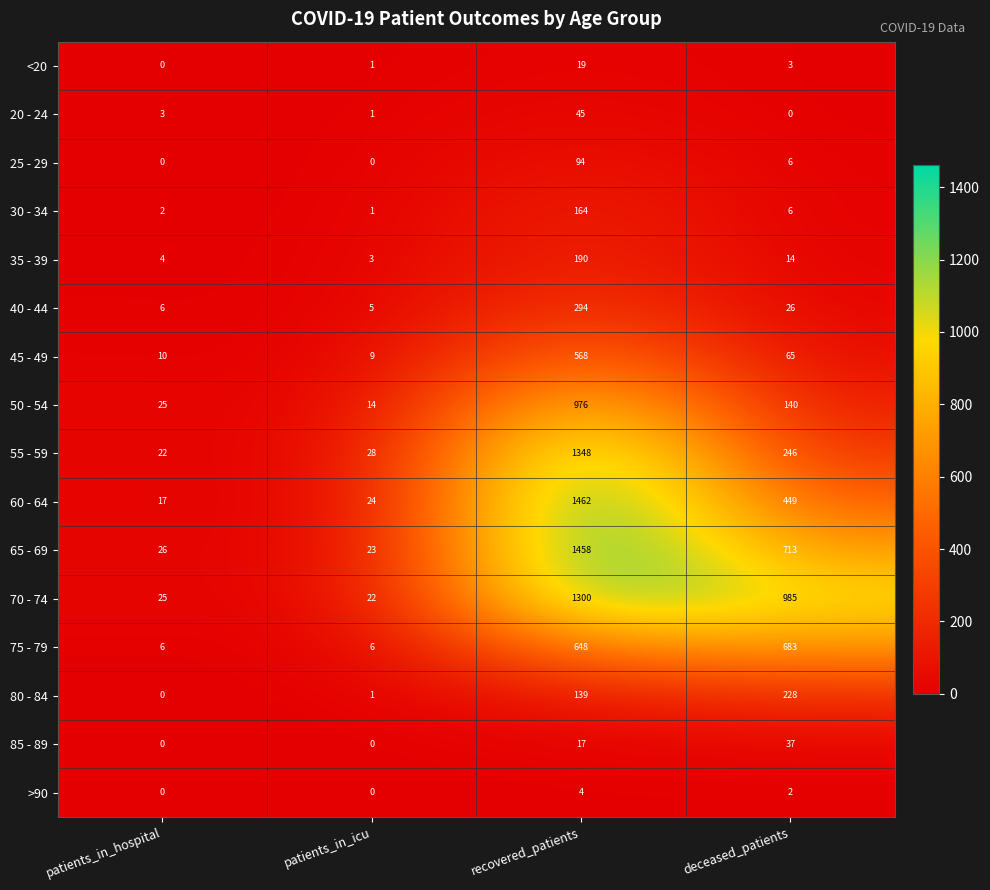

Read the 85 - 89 value at recovered_patients, to the nearest 10.

20